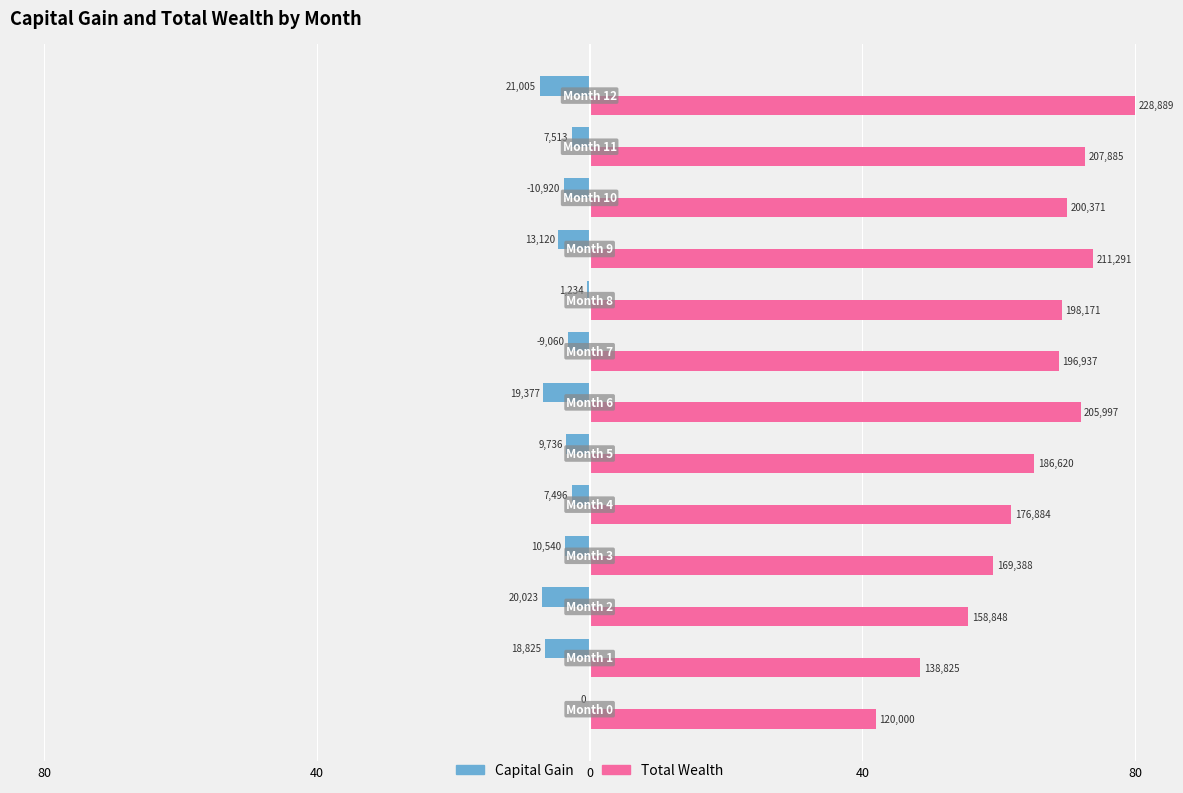

What are all the series names shown in the legend?

Capital Gain, Total Wealth